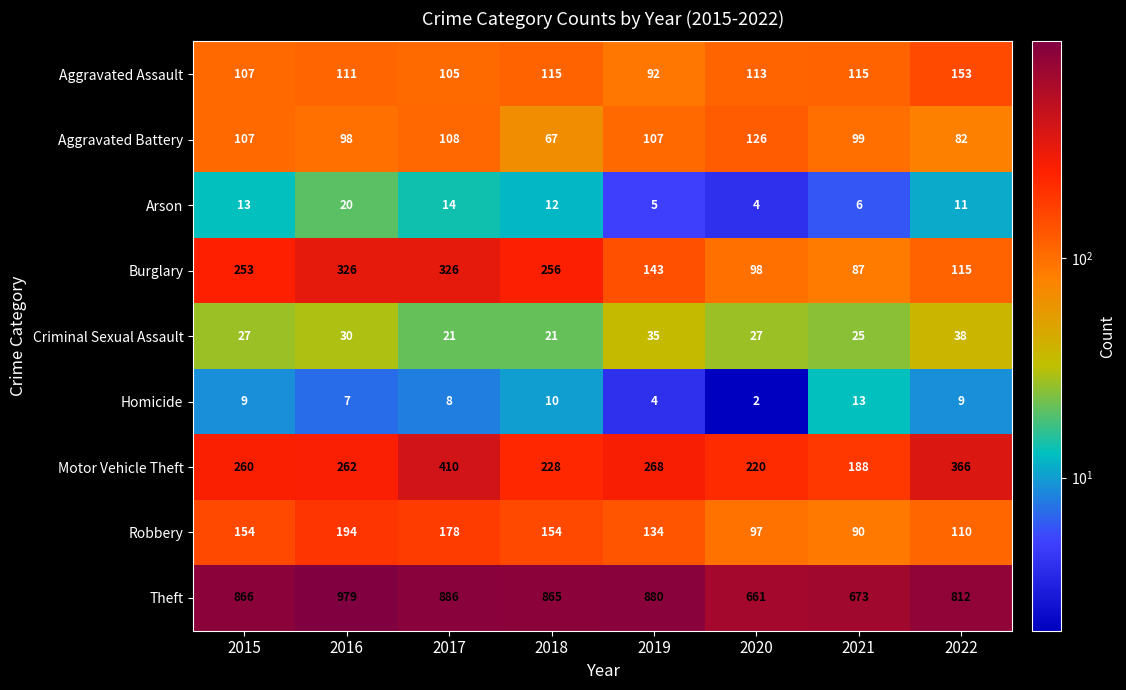

What is the difference between the maximum and second lowest values in the Arson series?

15